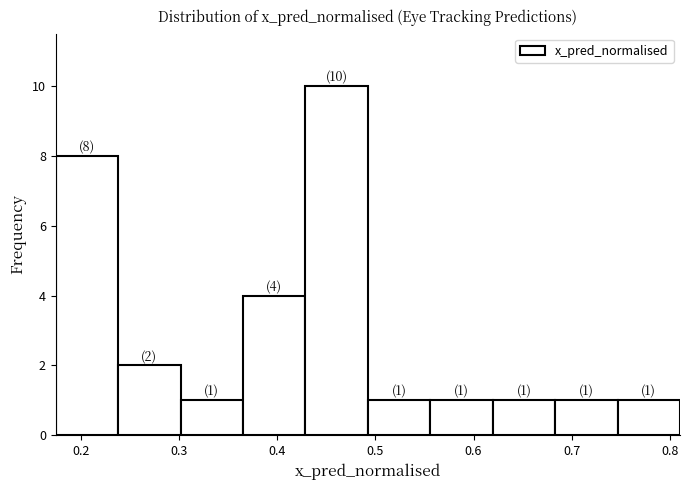

Which range on the x-axis has the tallest bar?

0.43 to 0.49